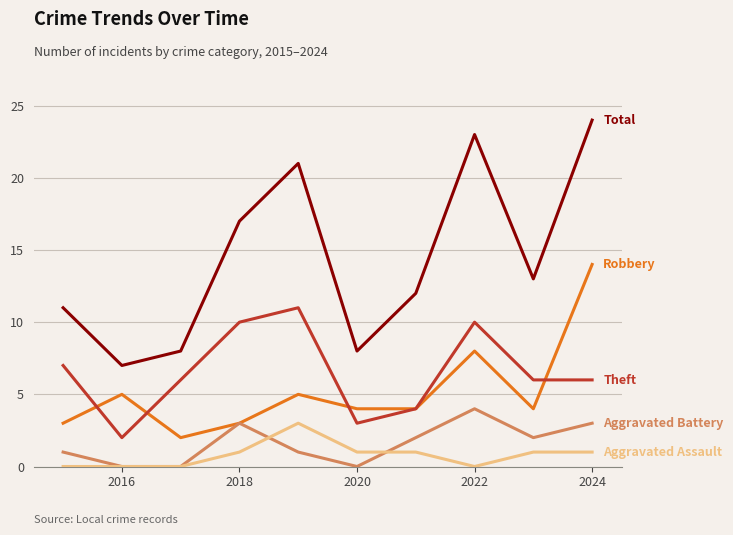

What is the greatest value displayed?

24